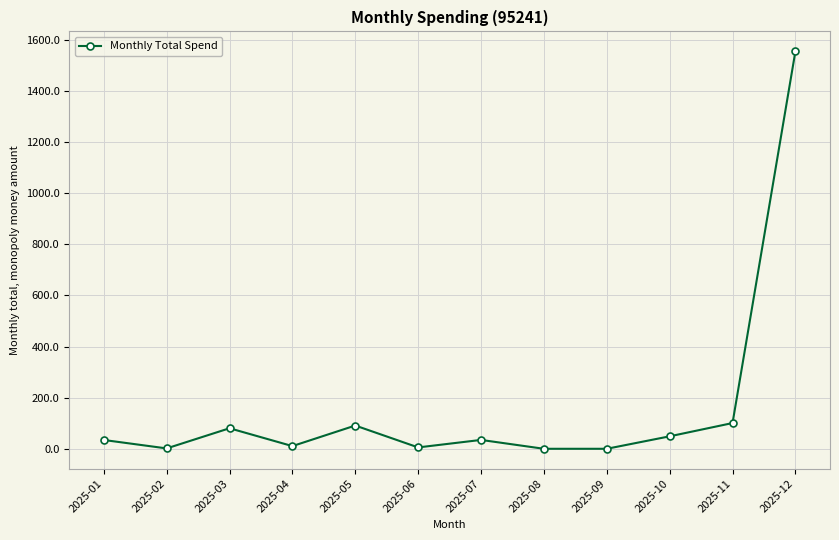

Where is the data nearest to the value 777?

2025-11